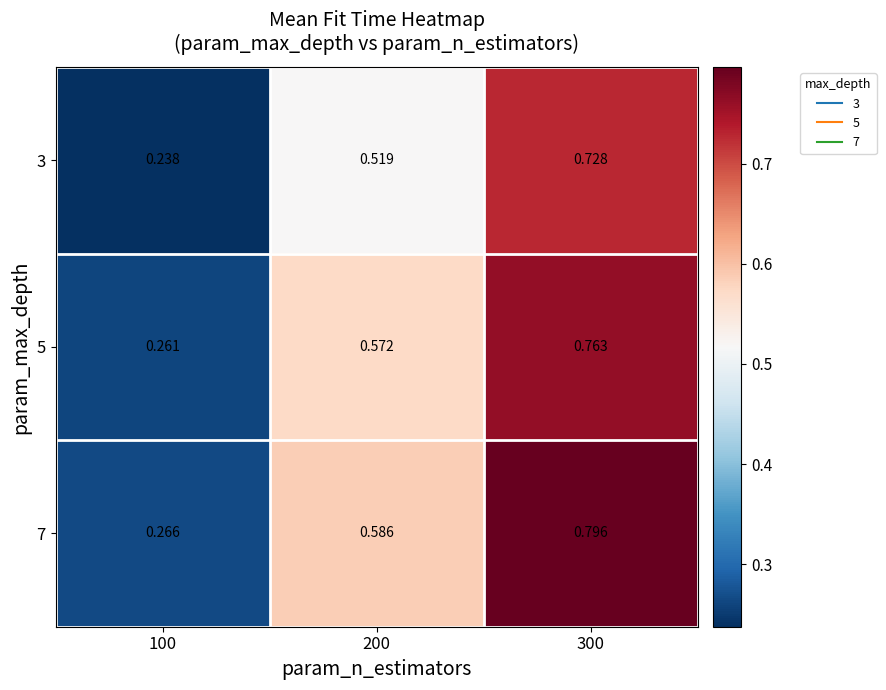

Is the value of 3 at 200 greater than the value of 5 at 200?

No